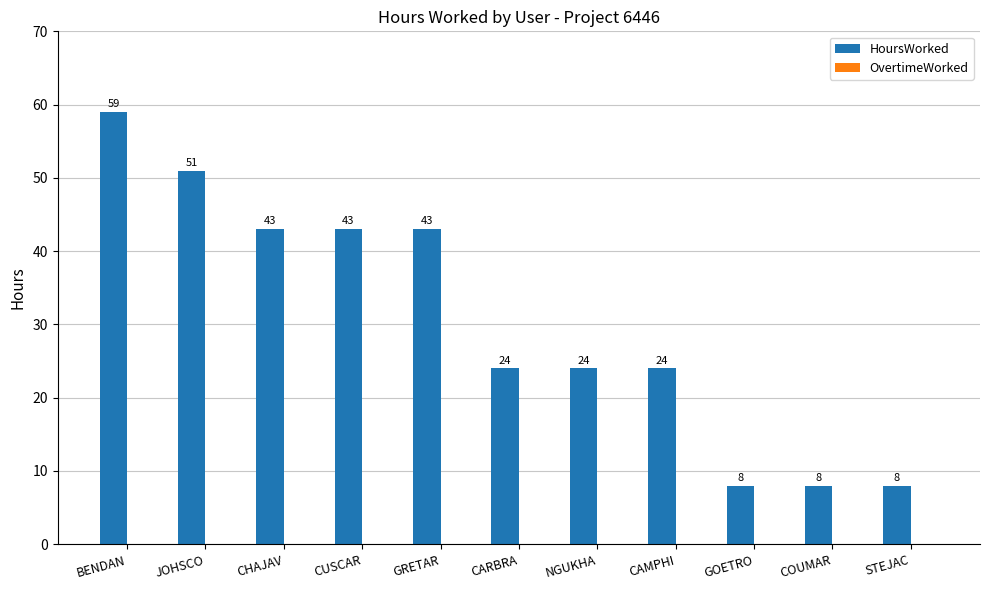

Reading right to left, list all the values displayed in this chart.

STEJAC=8	COUMAR=8	GOETRO=8	CAMPHI=24	NGUKHA=24	CARBRA=24	GRETAR=43	CUSCAR=43	CHAJAV=43	JOHSCO=51	BENDAN=59